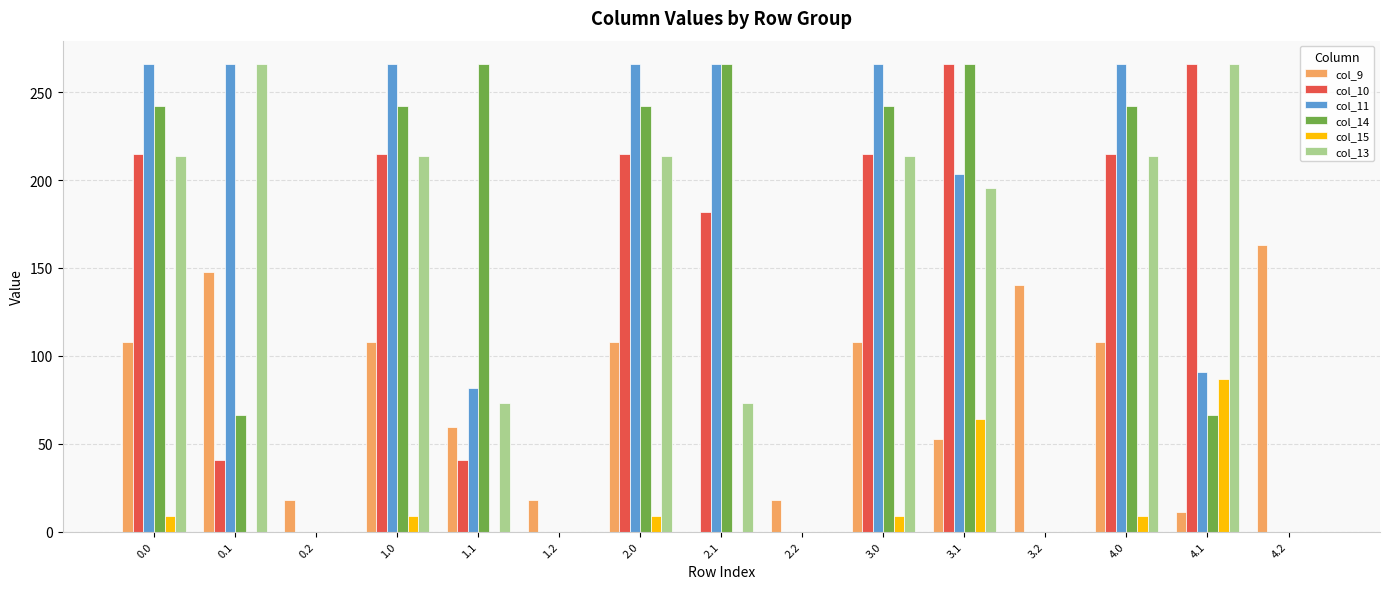

Is the value of col_11 at 0.1 greater than the value of col_10 at 0.2?

Yes